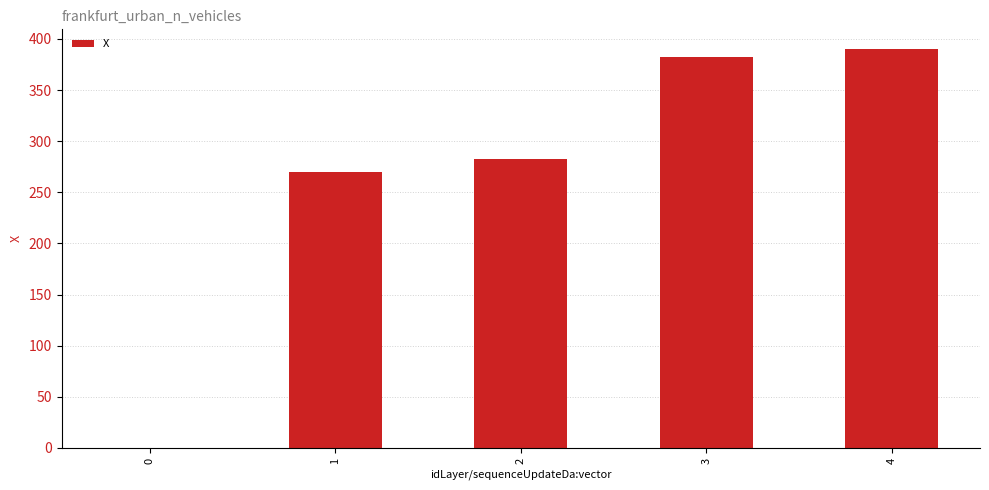

What is the sum of the values at 3 and 0?

381.8